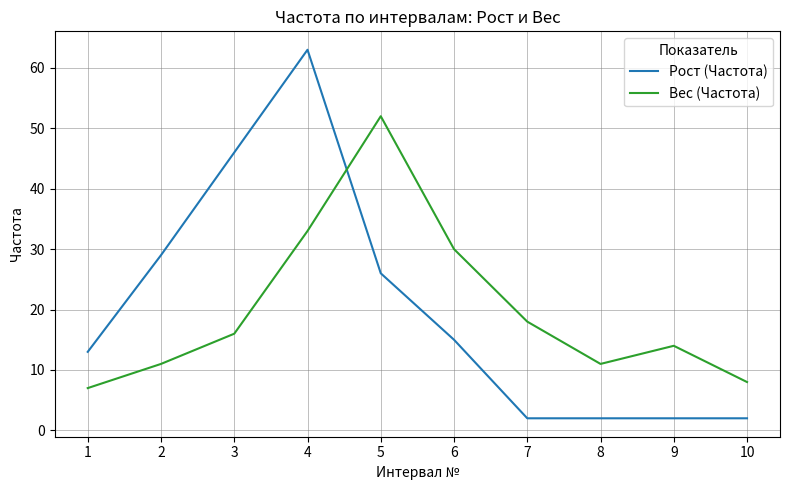

At which category is the sum across all series the highest?

4